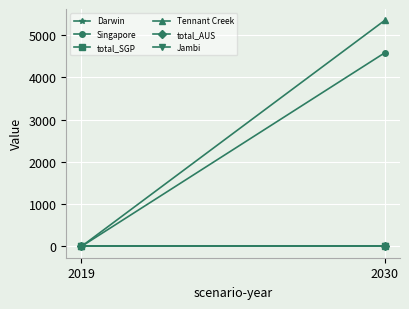

How many distinct data groups are displayed?

6